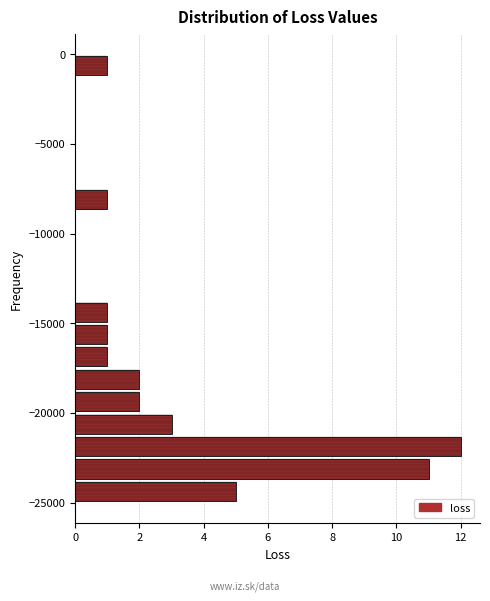

Read against the y-axis, roughly where is the centre of the longest bar?

-22000